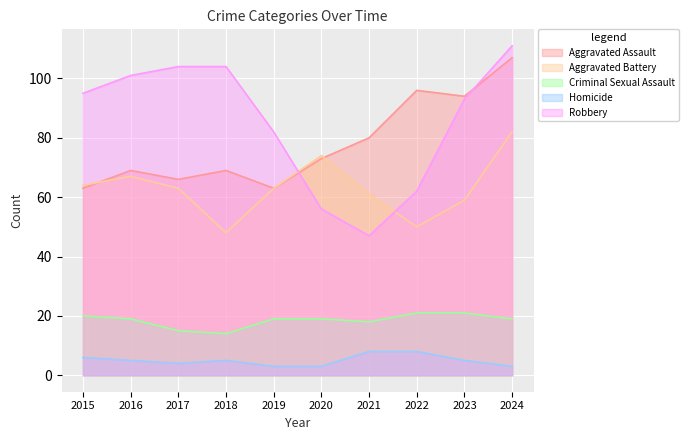

The Homicide series shows 5 at 2016. True or false?

True